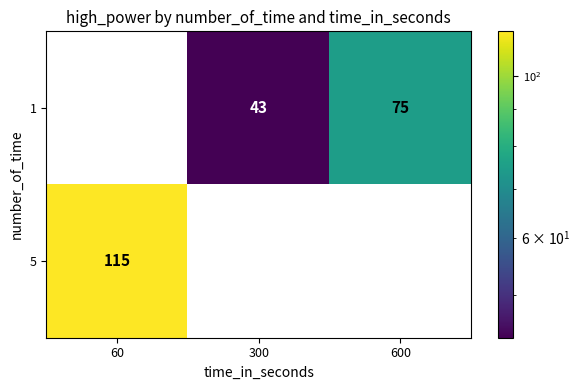

Reading left to right, transcribe all the data shown in this chart.

1: 60=0	300=43	600=75
5: 60=115	300=0	600=0